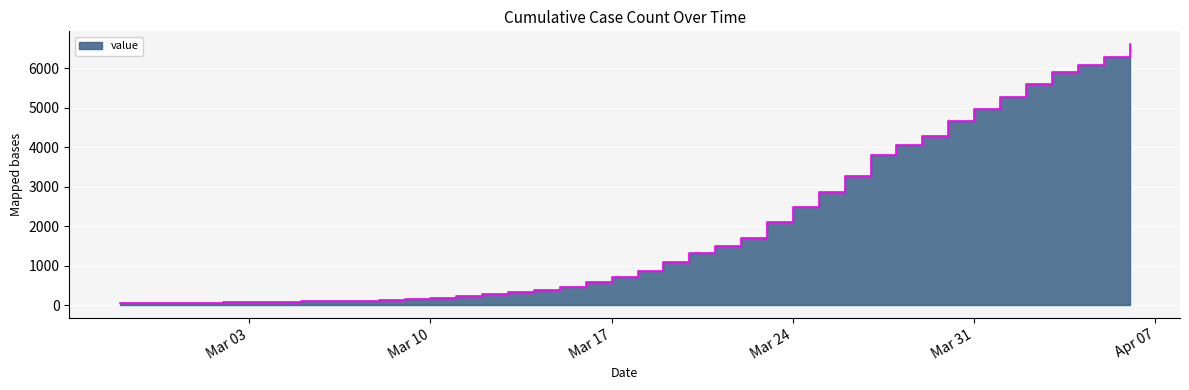

The chart shows a value of 209 at 2020-03-08. True or false?

False